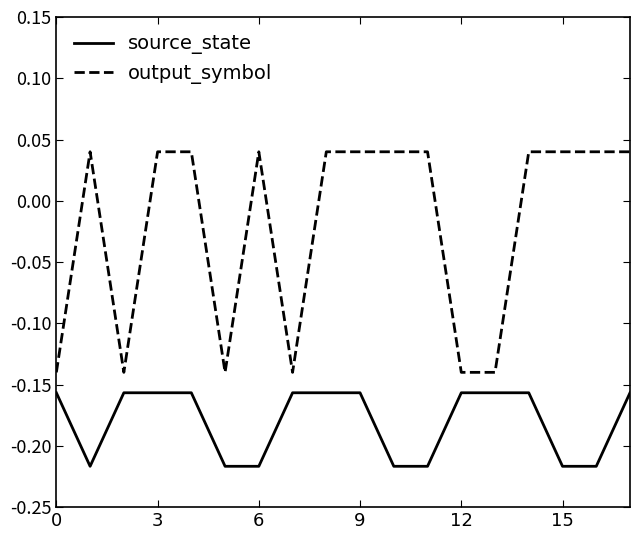

Rank the series by their maximum value, from highest to lowest.

output_symbol, source_state